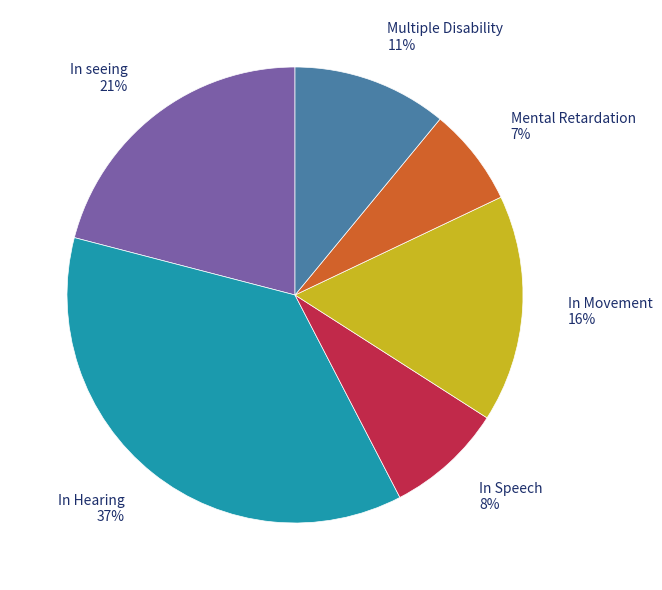

To the nearest percent, what is the average slice percentage?

17%